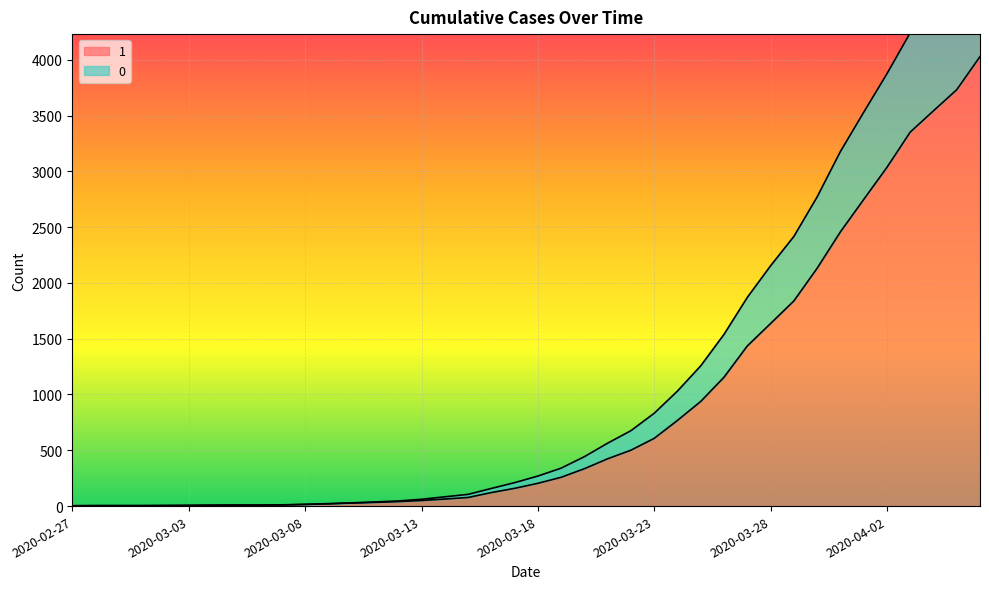

Reading left to right, list all the values displayed in this chart.

1: 2020-02-27=3	2020-02-28=4	2020-02-29=4	2020-03-01=4	2020-03-02=5	2020-03-03=6	2020-03-04=8	2020-03-05=9	2020-03-06=9	2020-03-07=10	2020-03-08=14	2020-03-09=20	2020-03-10=27	2020-03-11=33	2020-03-12=40	2020-03-13=50	2020-03-14=63	2020-03-15=77	2020-03-16=121	2020-03-17=159	2020-03-18=204	2020-03-19=258	2020-03-20=335	2020-03-21=424	2020-03-22=501	2020-03-23=607	2020-03-24=768	2020-03-25=938	2020-03-26=1155	2020-03-27=1435	2020-03-28=1636	2020-03-29=1838	2020-03-30=2131	2020-03-31=2457	2020-04-01=2747	2020-04-02=3035	2020-04-03=3351	2020-04-04=3542	2020-04-05=3731	2020-04-06=4028
0: 2020-02-27=3	2020-02-28=4	2020-02-29=4	2020-03-01=4	2020-03-02=5	2020-03-03=6	2020-03-04=8	2020-03-05=9	2020-03-06=9	2020-03-07=11	2020-03-08=16	2020-03-09=22	2020-03-10=29	2020-03-11=37	2020-03-12=46	2020-03-13=61	2020-03-14=83	2020-03-15=105	2020-03-16=158	2020-03-17=210	2020-03-18=269	2020-03-19=340	2020-03-20=443	2020-03-21=564	2020-03-22=676	2020-03-23=832	2020-03-24=1031	2020-03-25=1257	2020-03-26=1539	2020-03-27=1870	2020-03-28=2153	2020-03-29=2416	2020-03-30=2770	2020-03-31=3177	2020-04-01=3528	2020-04-02=3874	2020-04-03=4241	2020-04-04=4492	2020-04-05=4727	2020-04-06=5082